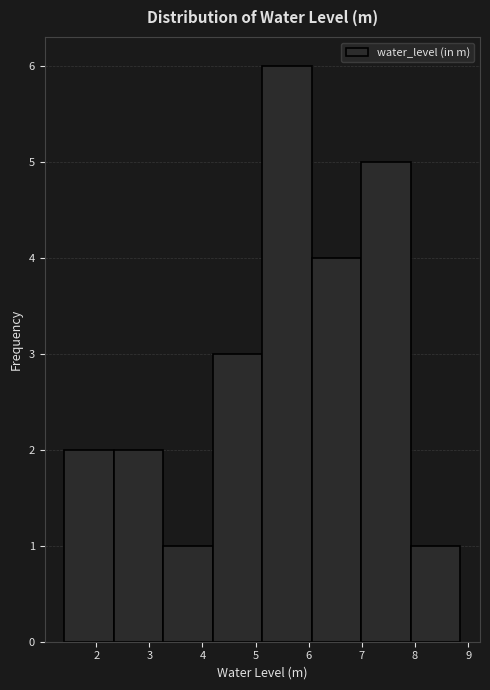

Reading left to right, transcribe this chart: for each bar, give the range it covers on the x-axis and its height. Neither the bar edges nor the heights are printed on the chart, so give them approximately, as read against the axes.

1.4 to 2.3: 2
2.3 to 3.3: 2
3.3 to 4.2: 1
4.2 to 5.1: 3
5.1 to 6.1: 6
6.1 to 7.0: 4
7.0 to 7.9: 5
7.9 to 8.9: 1